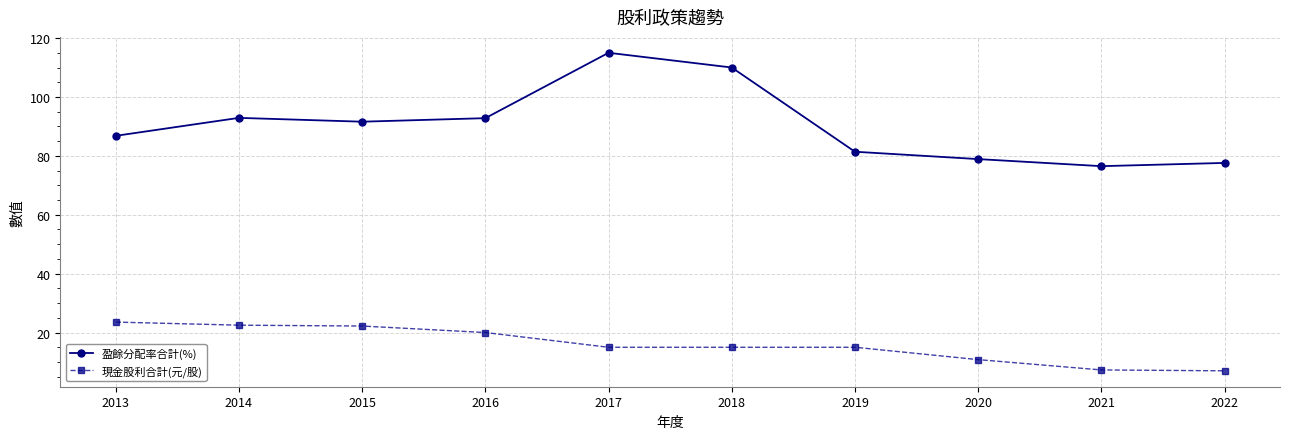

Rank the series by their maximum value, from lowest to highest.

現金股利合計(元/股), 盈餘分配率合計(%)